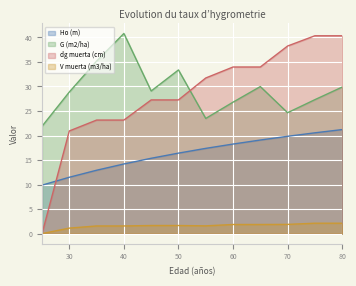

Which series has the largest range (max minus min)?

dg muerta (cm)